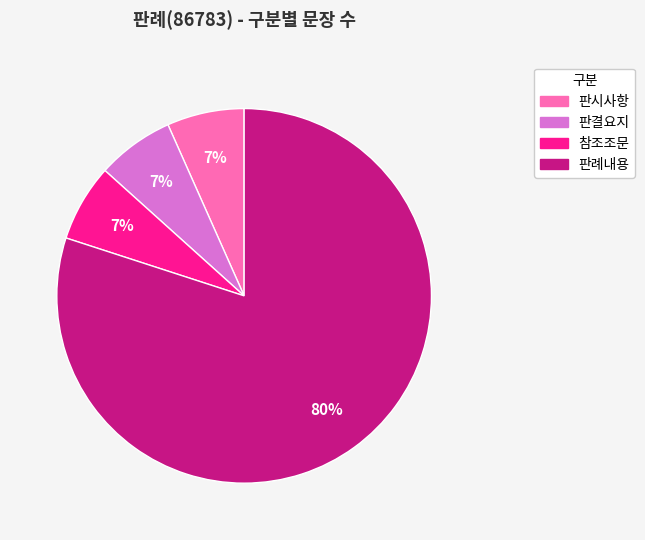

What percentage is the 판시사항 slice, to the nearest percent?

7%